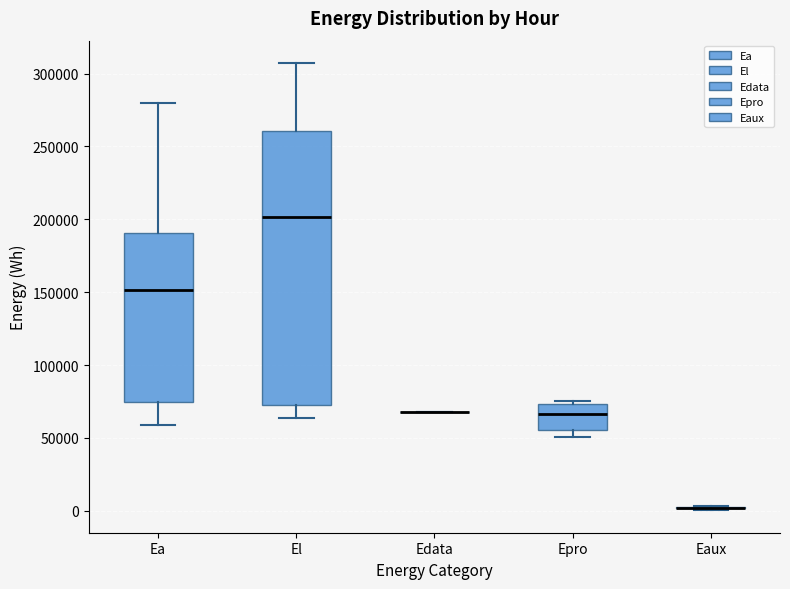

Reading left to right, read every box against the y-axis: the position of its median line, the range the box covers, and the ends of its whiskers. The values are not printed on the chart, so give them approximately, as read against the axis.

Ea: median 150000, box 75000 to 190000, whiskers 60000 to 280000
El: median 200000, box 75000 to 260000, whiskers 65000 to 305000
Edata: box collapsed to a line at 70000, whiskers 70000 to 70000
Epro: median 65000, box 55000 to 75000, whiskers 50000 to 75000 (just above the box's upper edge)
Eaux: box collapsed to a line at 0, whiskers 0 to 5000